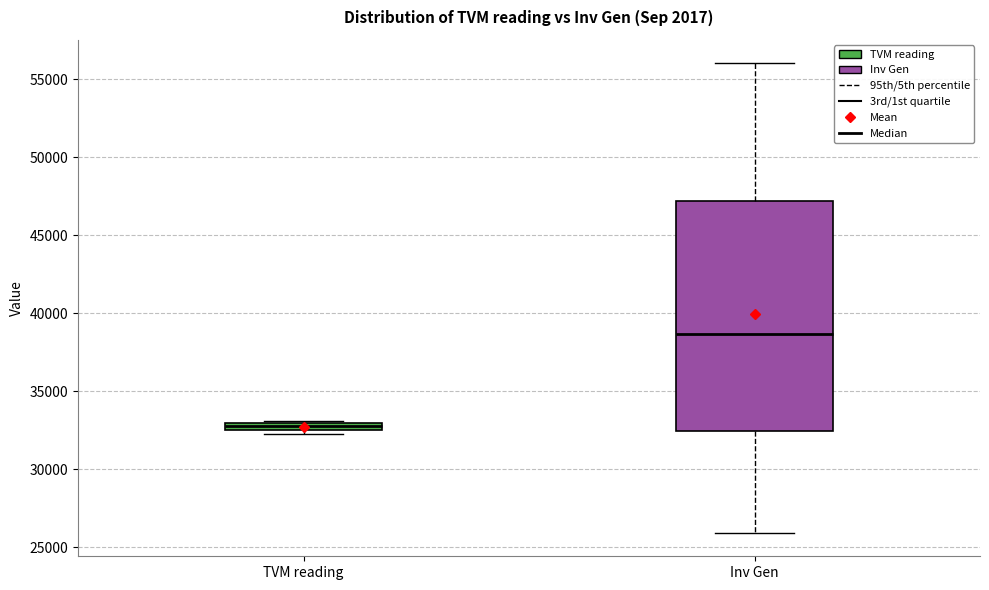

Which box's median line is the highest?

Inv Gen